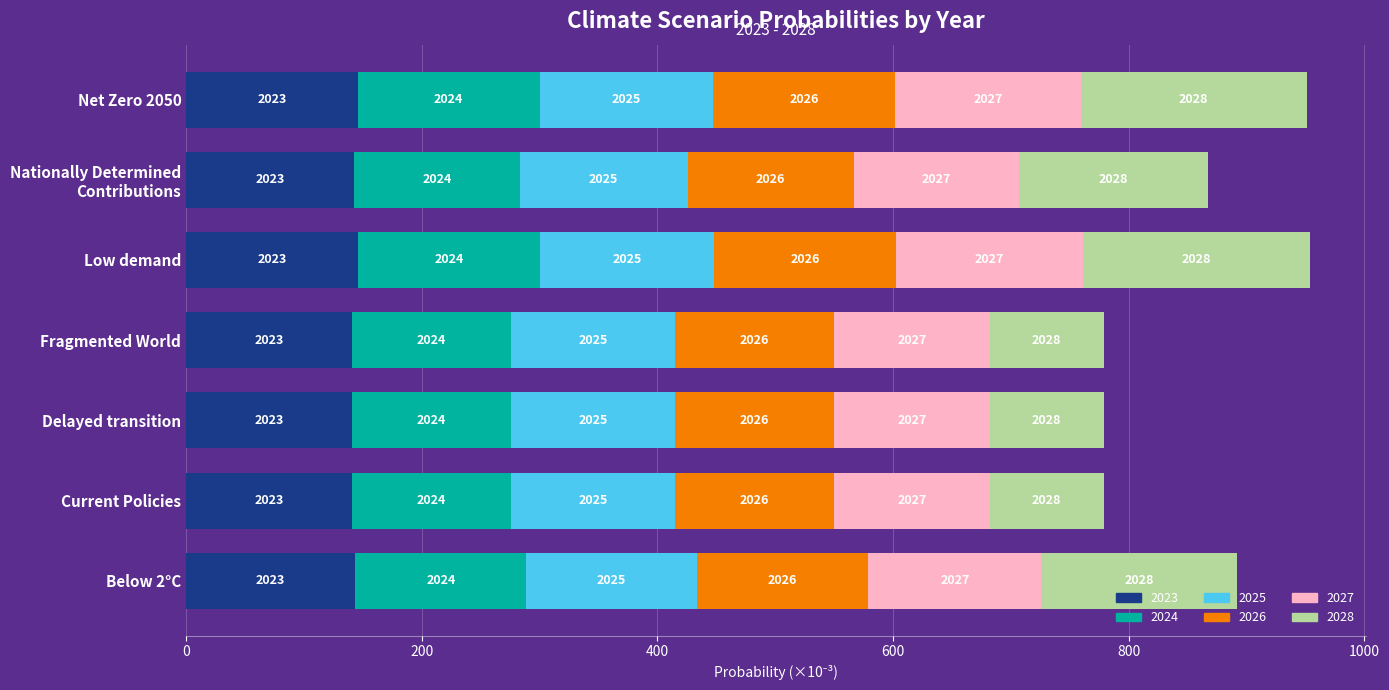

What are all the series names shown in the legend?

2023, 2024, 2025, 2026, 2027, 2028